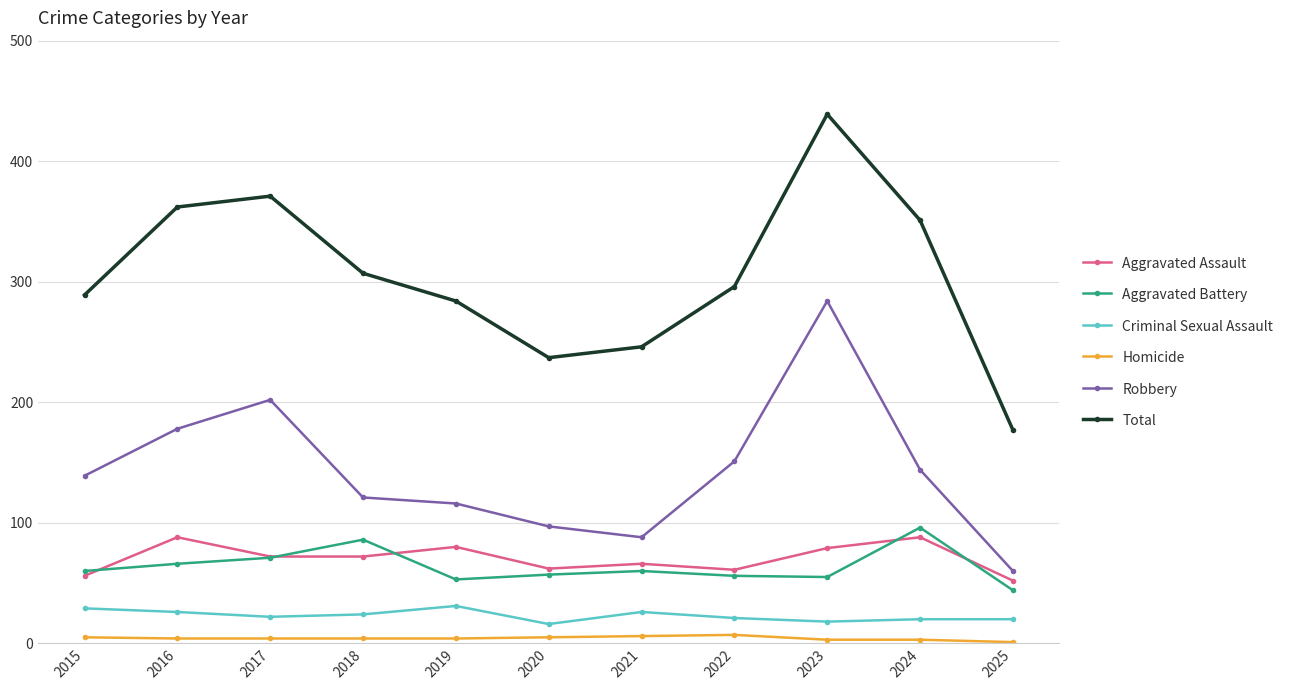

At 2024, list the series in order from largest to smallest.

Total, Robbery, Aggravated Battery, Aggravated Assault, Criminal Sexual Assault, Homicide